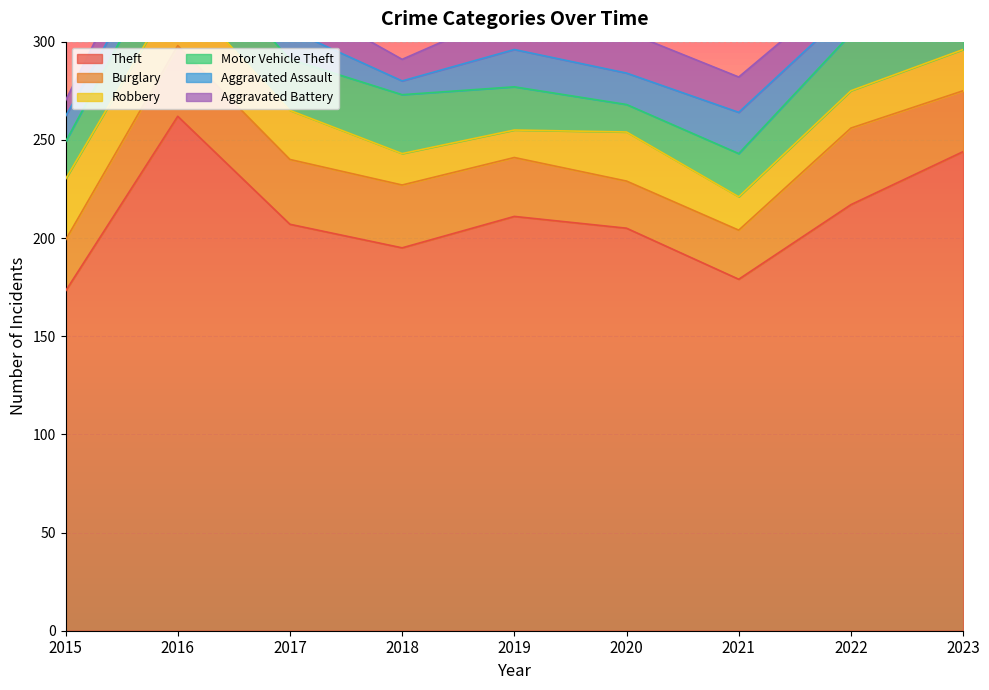

What are all the series names shown in the legend?

Theft, Burglary, Robbery, Motor Vehicle Theft, Aggravated Assault, Aggravated Battery